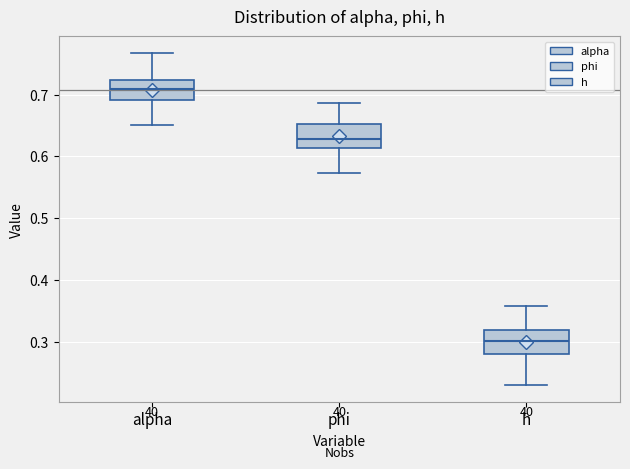

Which box has the lowest median line?

h